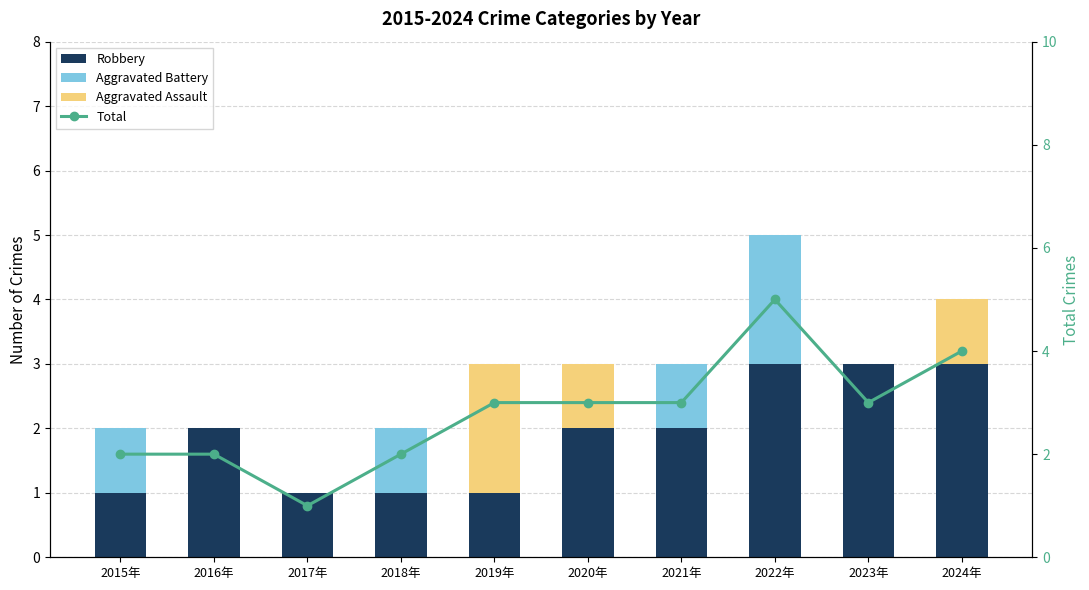

The Total series shows 1 at 2023年. True or false?

False